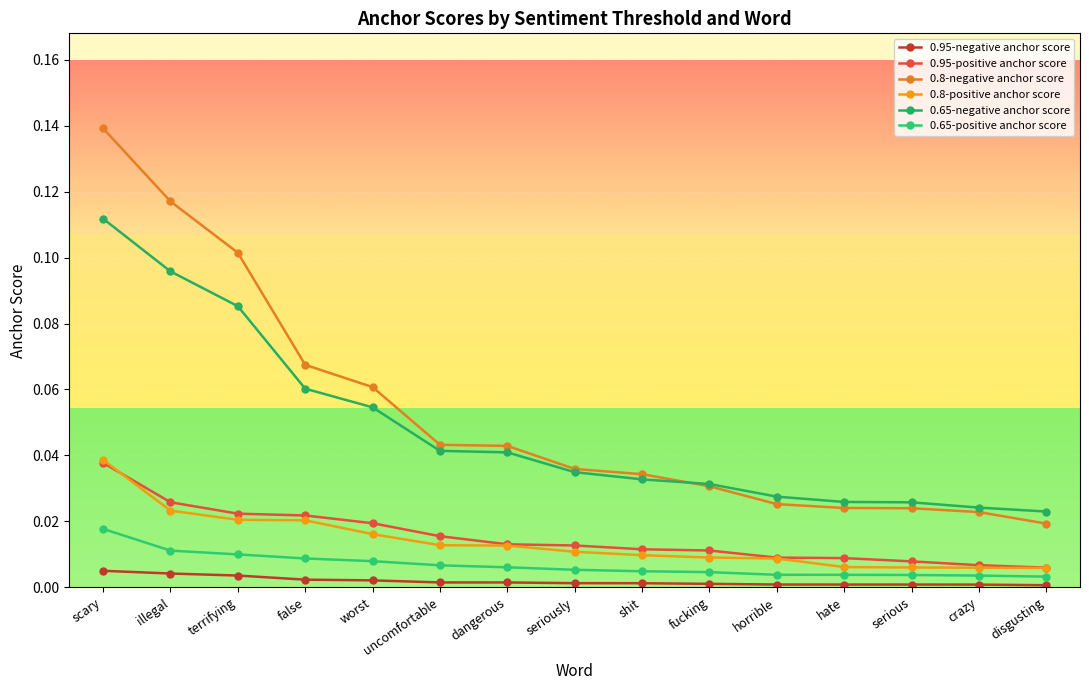

How many data points does each series have?

15